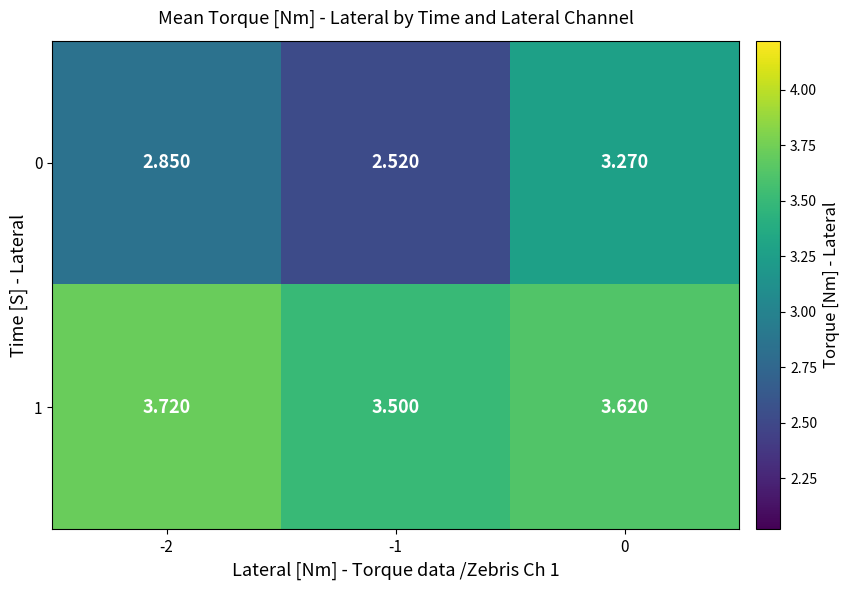

Is the value of 0 at 0 greater than the value of 1 at -2?

No